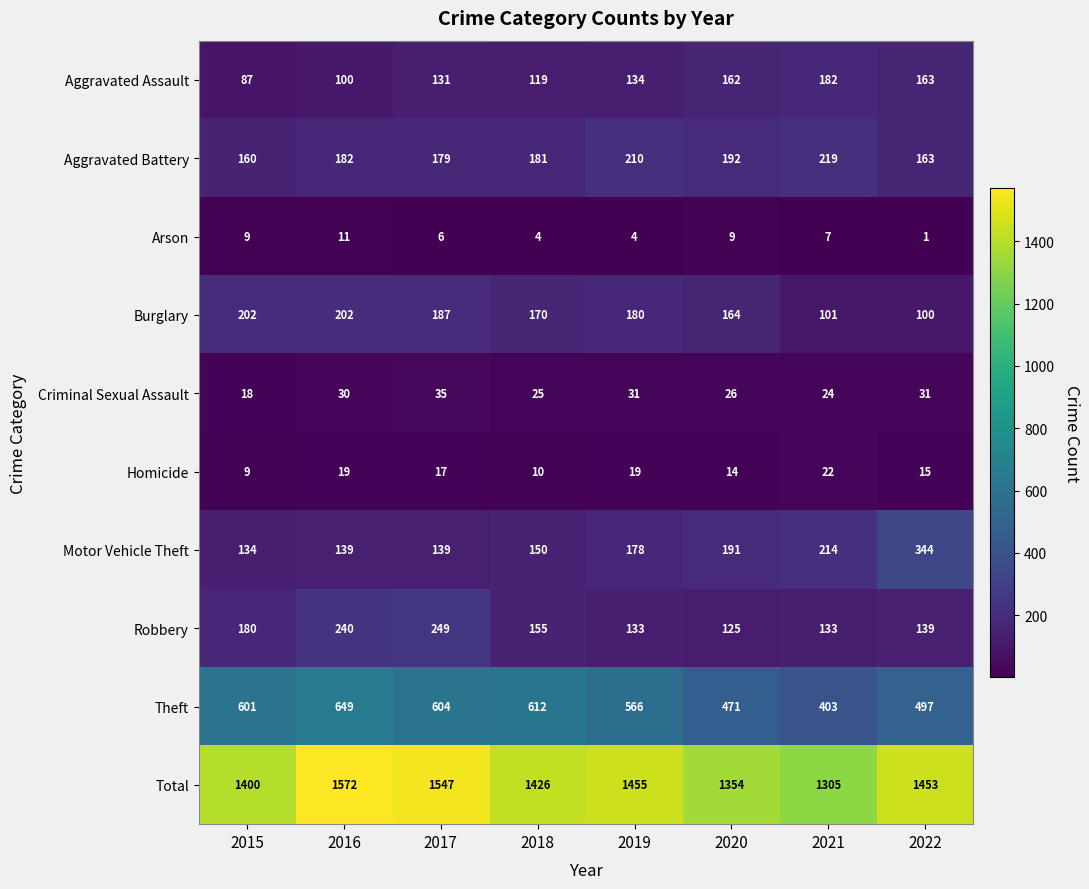

Which series has the largest total across all categories?

Total